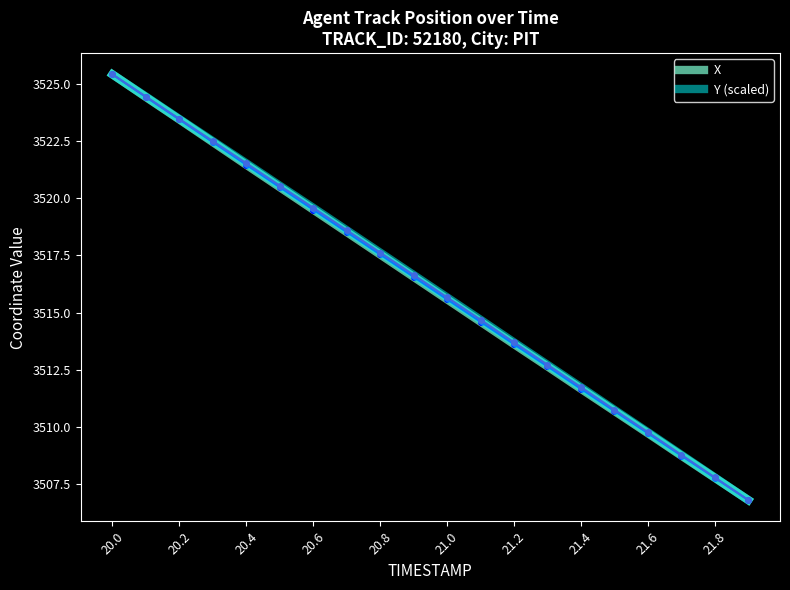

How many lines are shown in the chart?

2